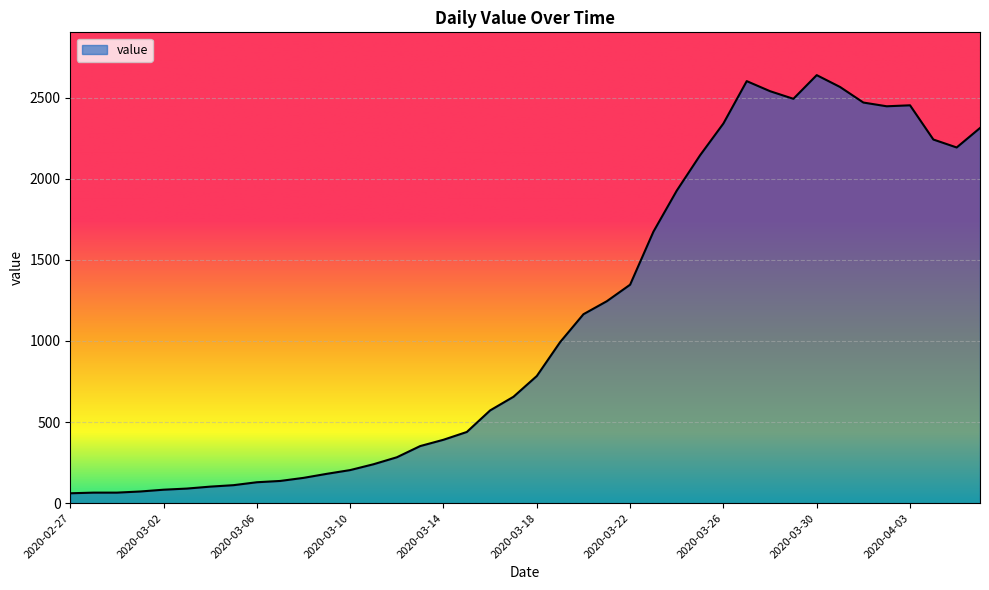

What is the difference between the maximum and minimum values?

2578